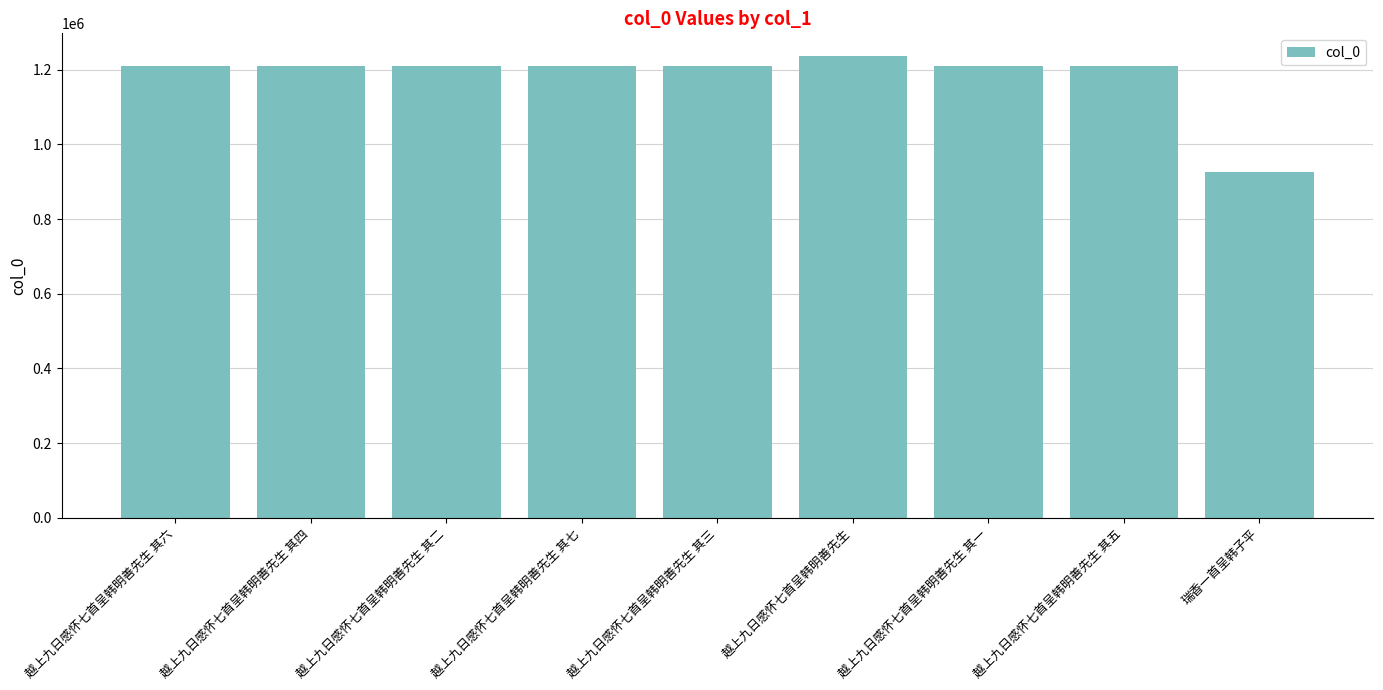

What is the label of the 3rd bar from the right?

越上九日感怀七首呈韩明善先生 其一